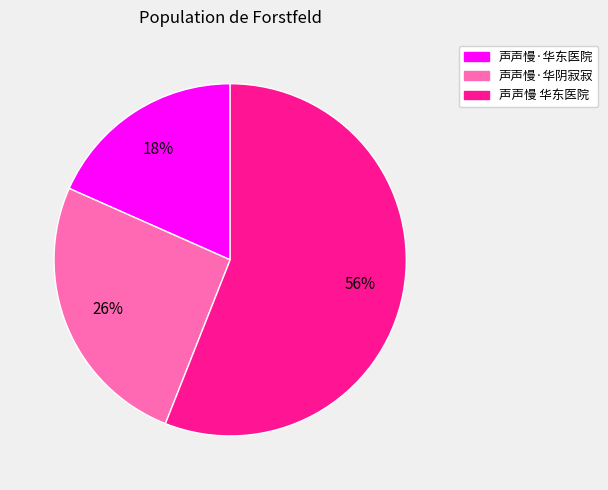

Which category accounts for the majority?

声声慢 华东医院